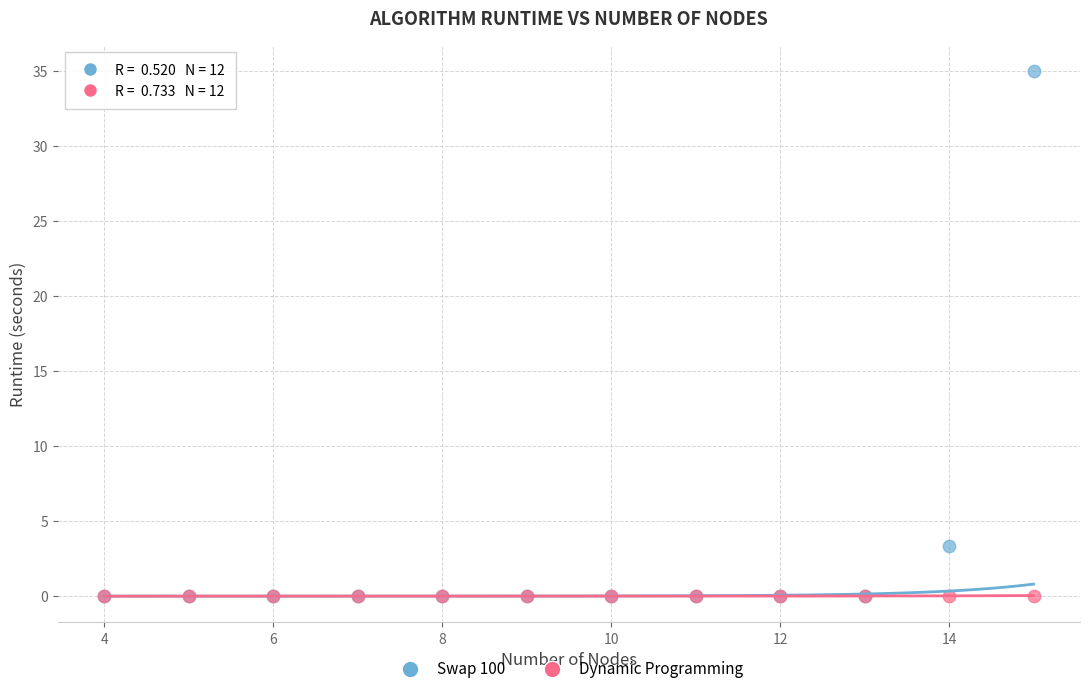

Which series has the widest spread of Y values?

Swap 100